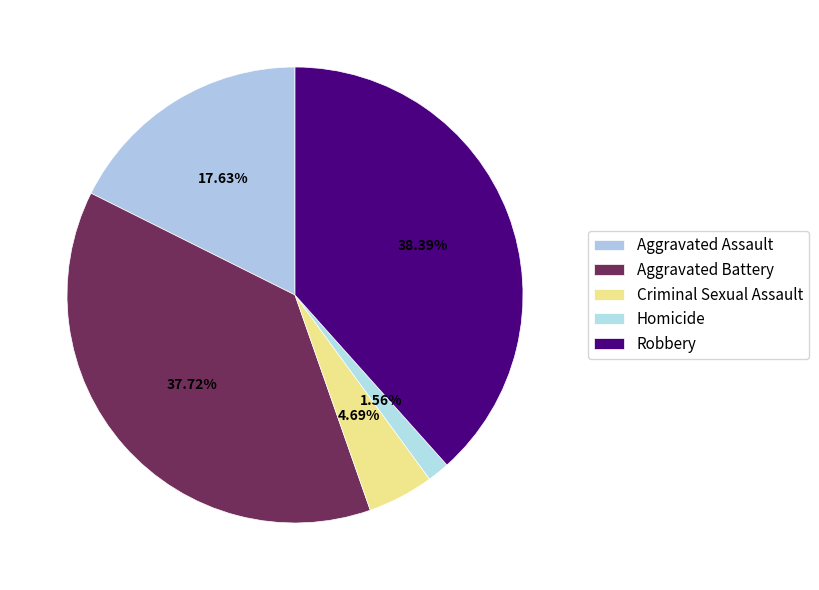

To the nearest percent, what portion does Robbery represent?

38%